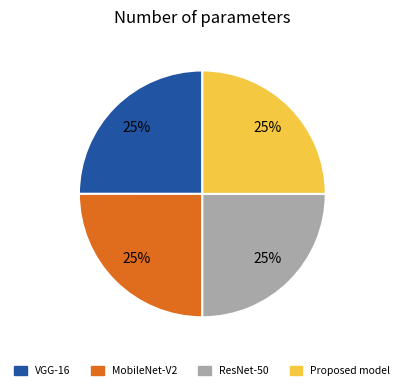

To the nearest percent, what is the average slice percentage?

25%